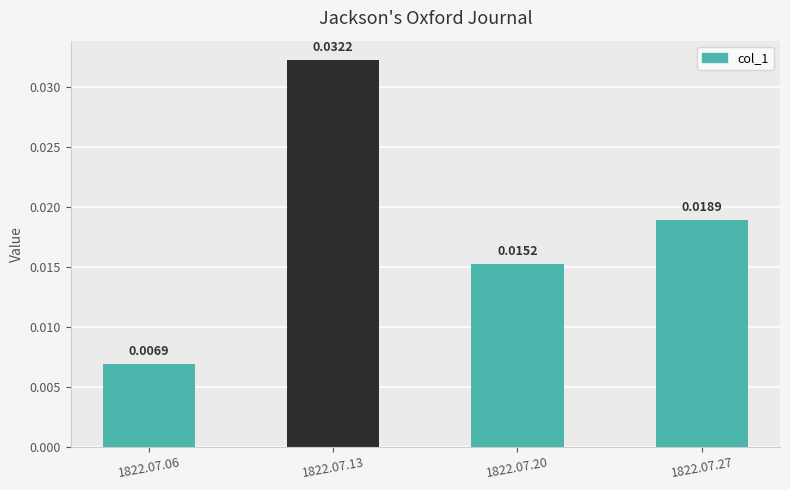

Which category has the highest value across all series?

1822.07.13